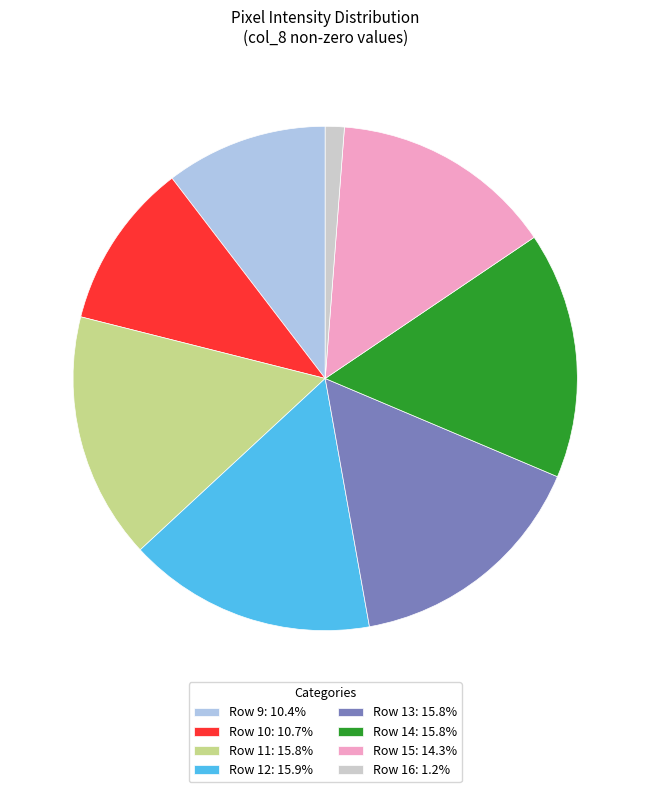

Is the sum of Row 9: 10.4% and Row 12: 15.9% greater than half?

No